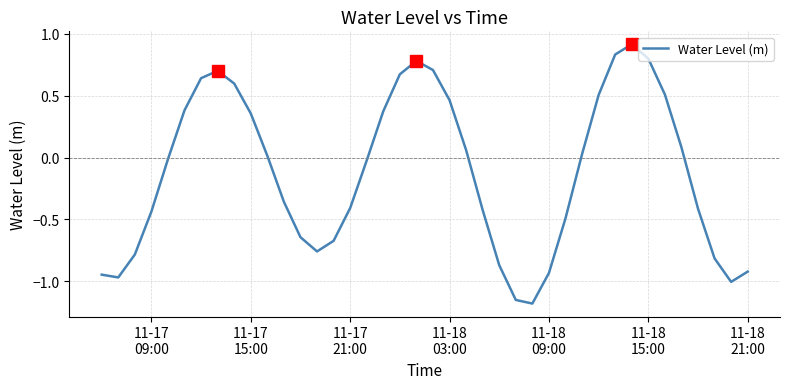

What is the difference between the maximum and second lowest values?

2.1